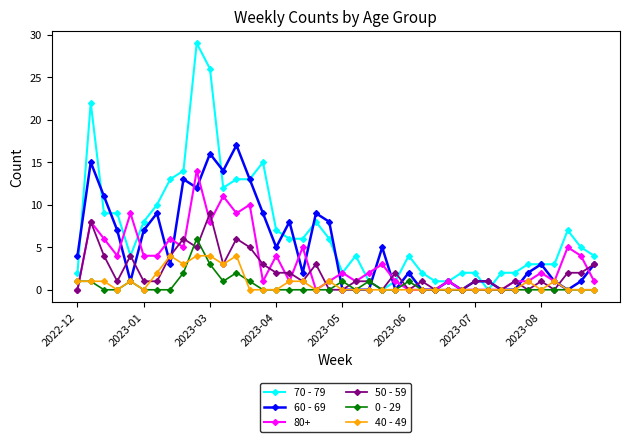

How many lines are shown in the chart?

6